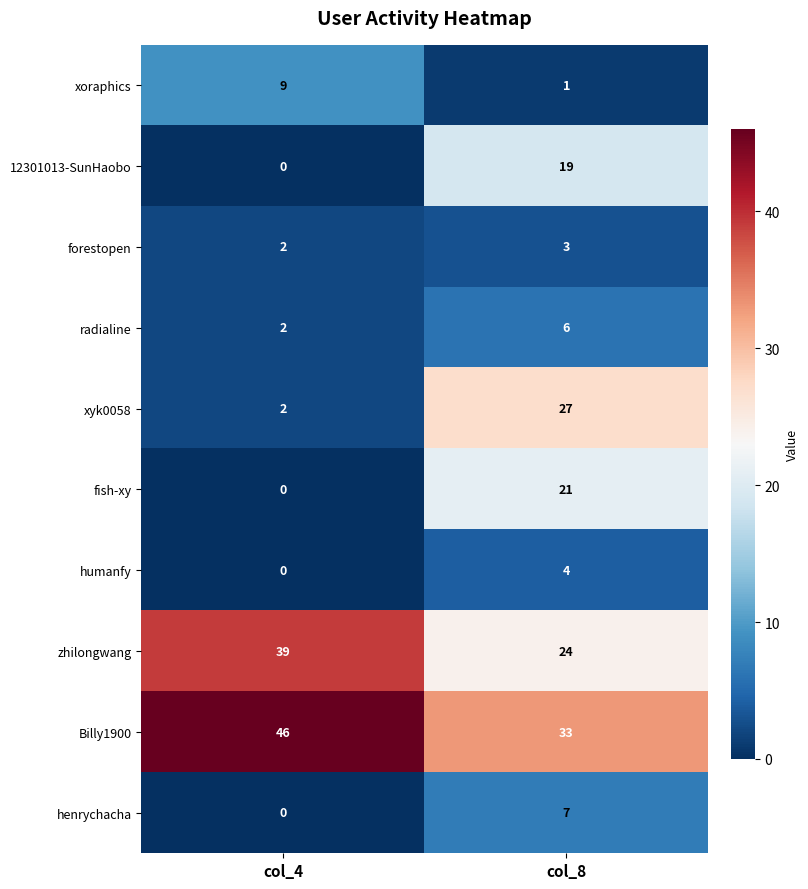

The value of zhilongwang at col_8 is 32. True or false?

False